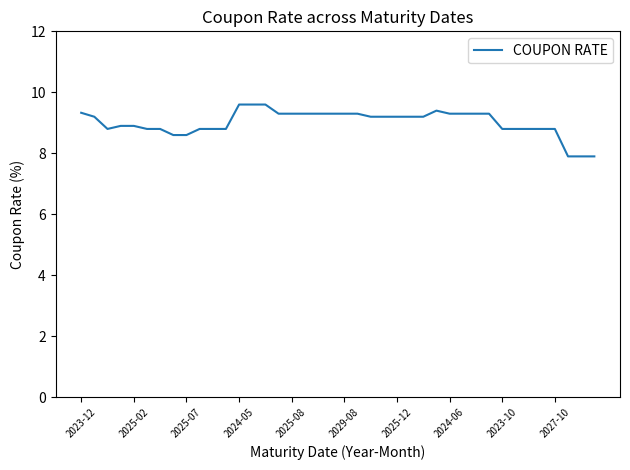

What is the maximum value shown in the chart?

9.6